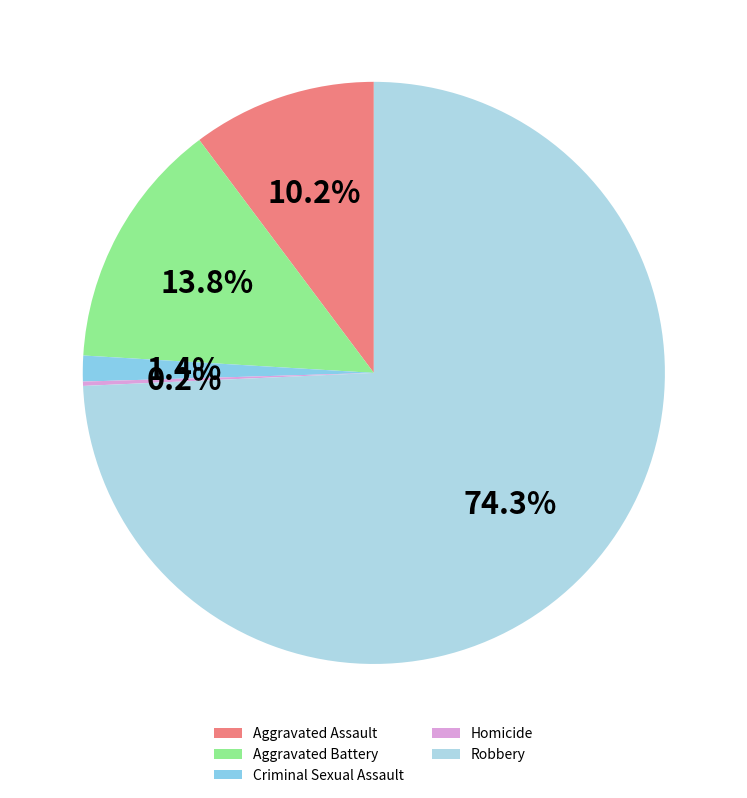

How many slices are in this pie chart?

5